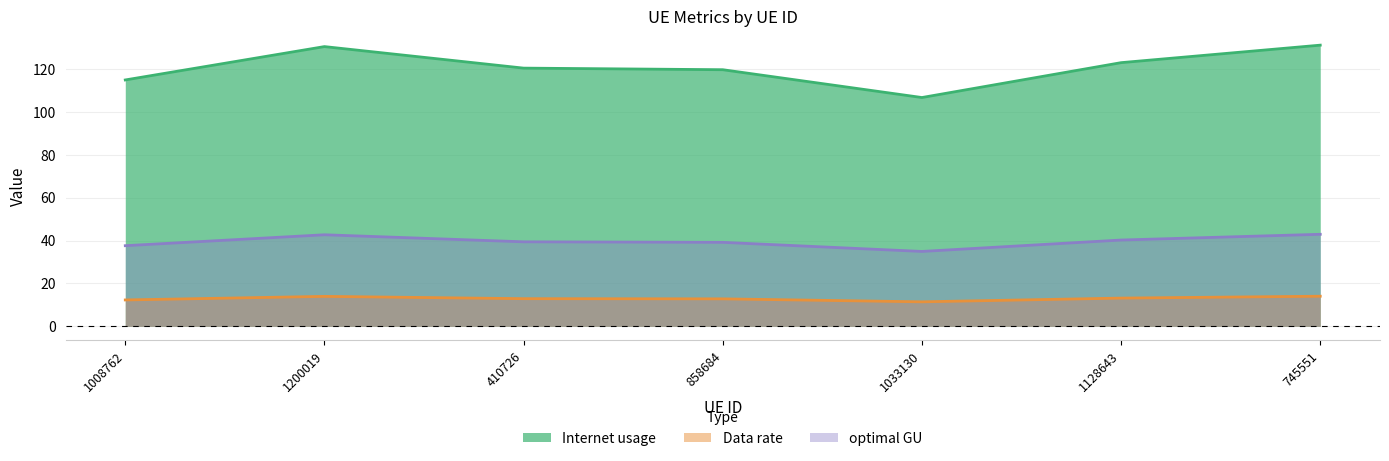

What is the lowest value of the Internet usage series?

106.8